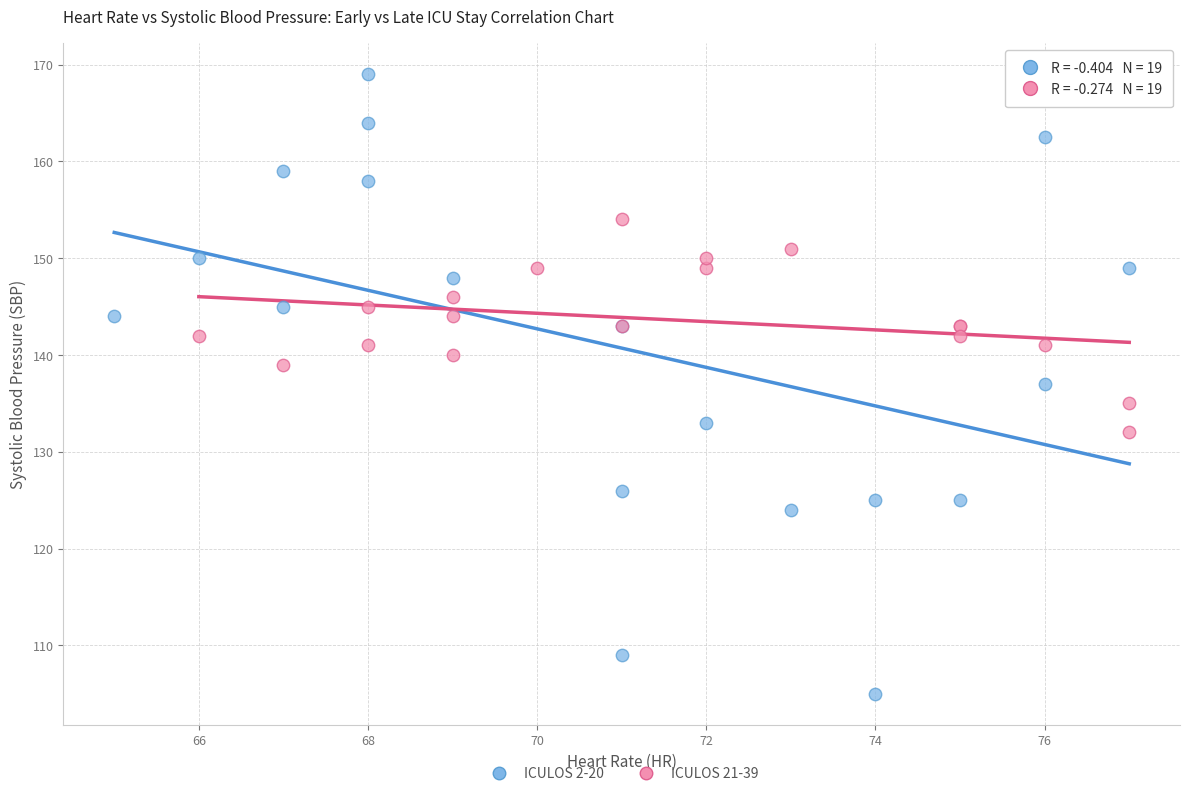

Which series has the widest spread of Y values?

ICULOS 2-20